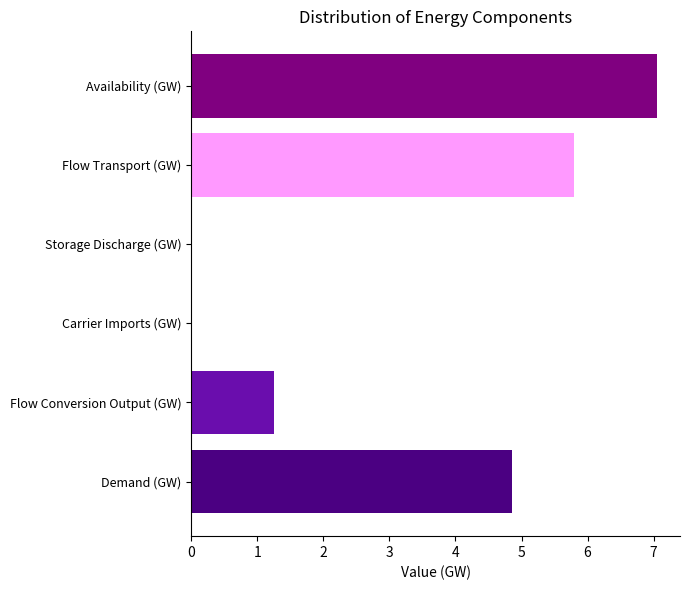

Is it true that the value at Flow Transport (GW) is 3.6?

False